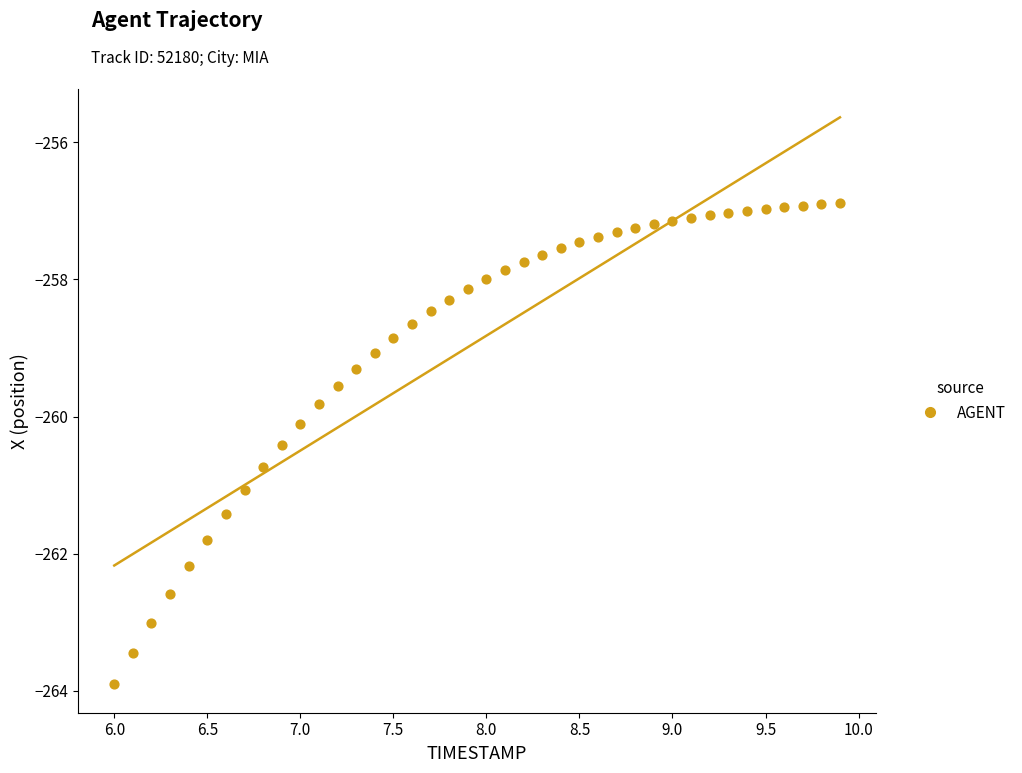

What is the range of X values (max minus min)?

3.9